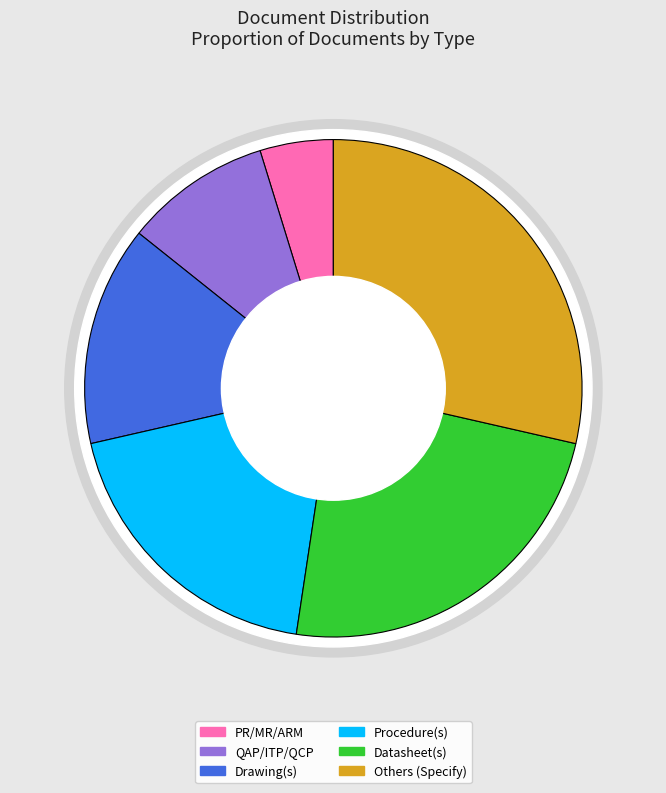

Do Datasheet(s) and QAP/ITP/QCP together represent more than half of the pie?

No